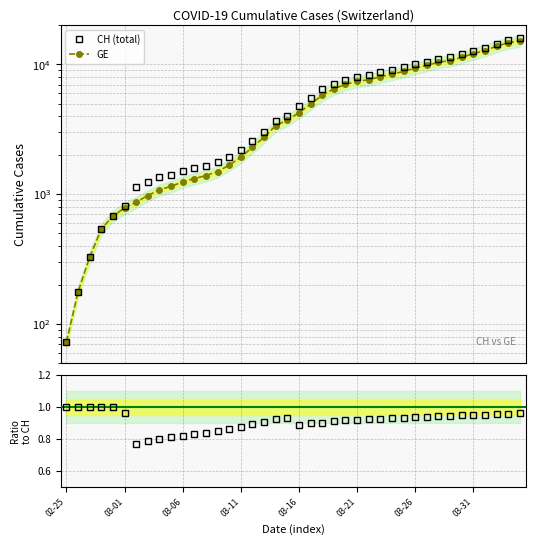

What is the value of the GE/CH point at the 25th from the left?

0.9